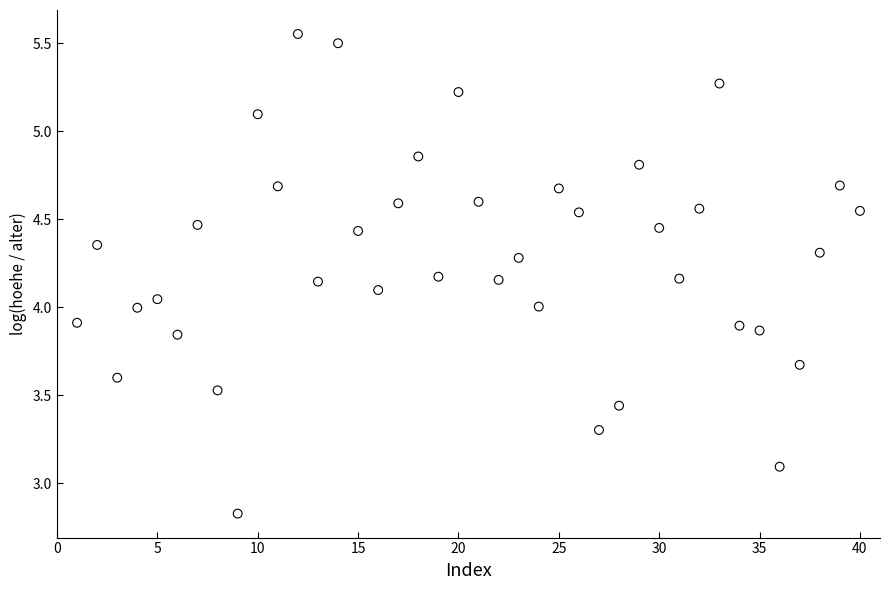

What is the range of X values (max minus min)?

39.0